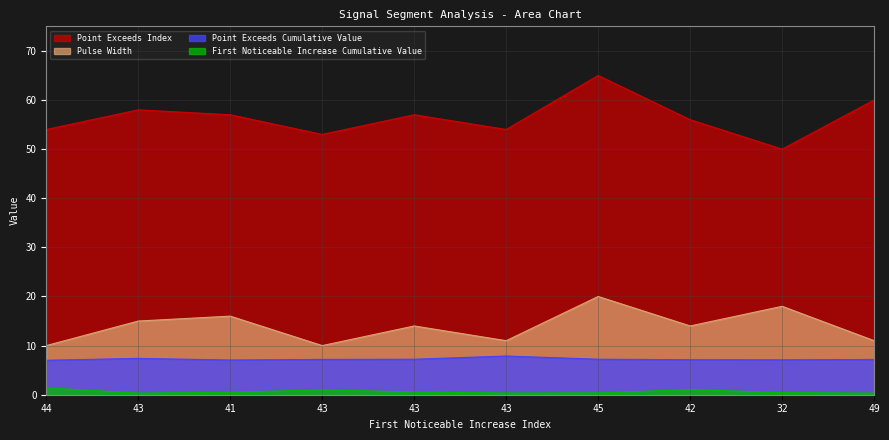

What is the approximate value of First_Noticeable_Increase_Cumulative_Value at 45?

0.4